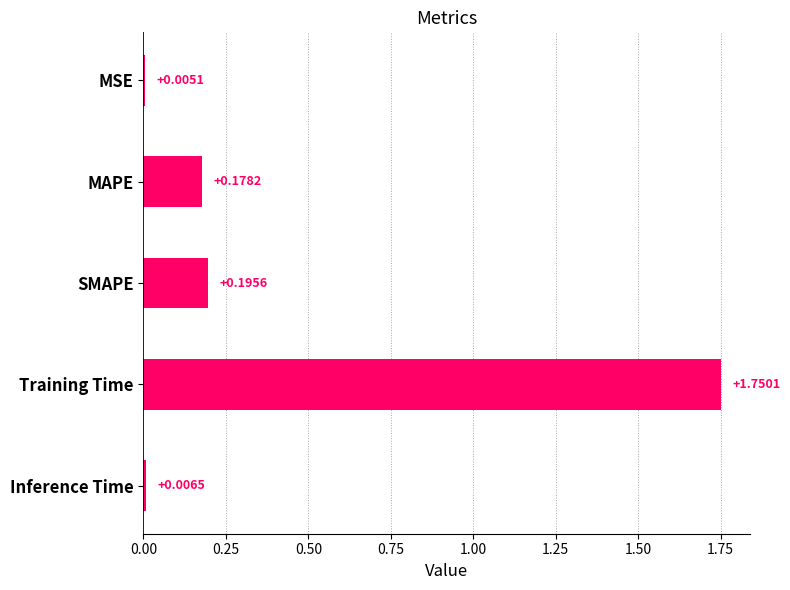

At which label is the value closest to 0?

MSE